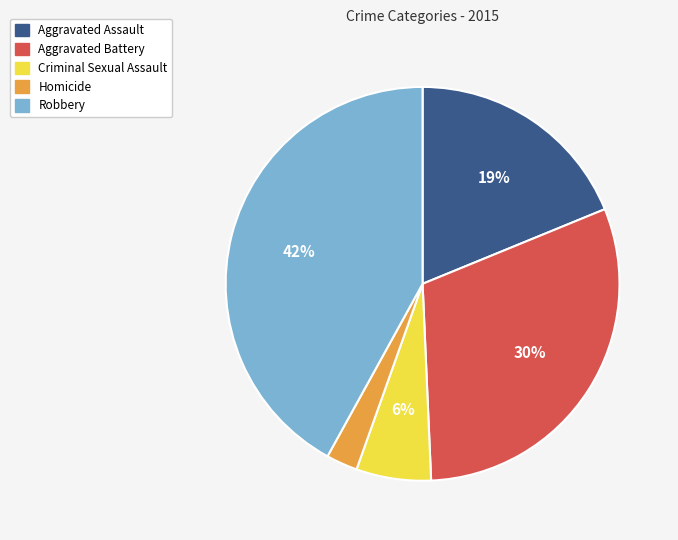

To the nearest percent, what portion does Aggravated Assault represent?

19%